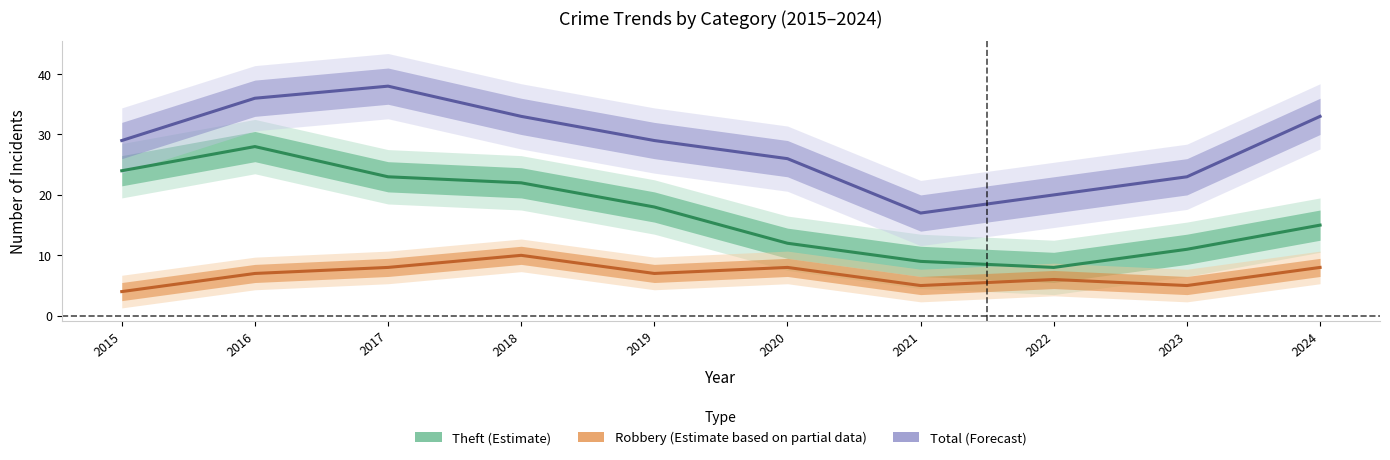

List the labels in order of Total (Forecast) value, largest first.

2017, 2016, 2018, 2024, 2015, 2019, 2020, 2023, 2022, 2021